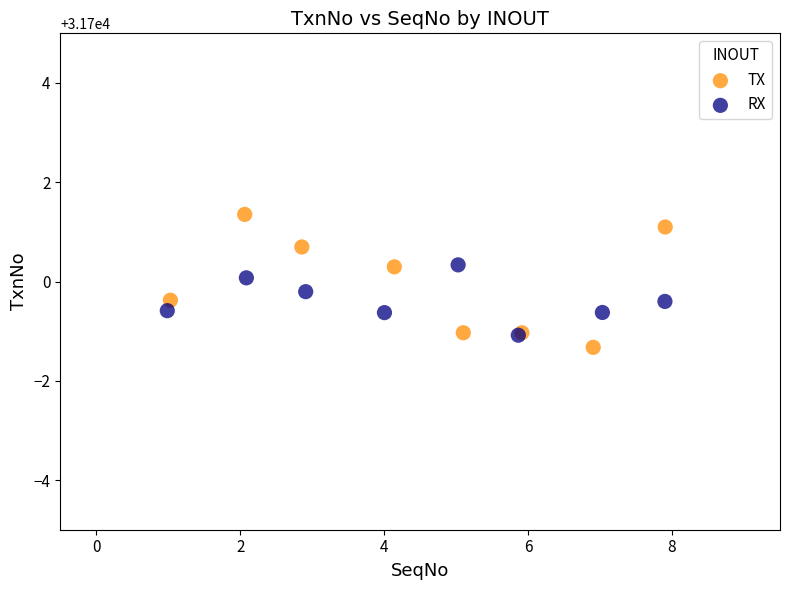

Which series contains the lowest Y value?

TX